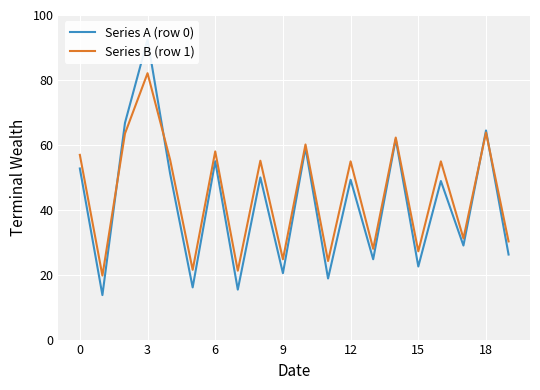

Is the value of Series B (row 1) at 12 greater than the value of Series A (row 0) at 18?

Yes